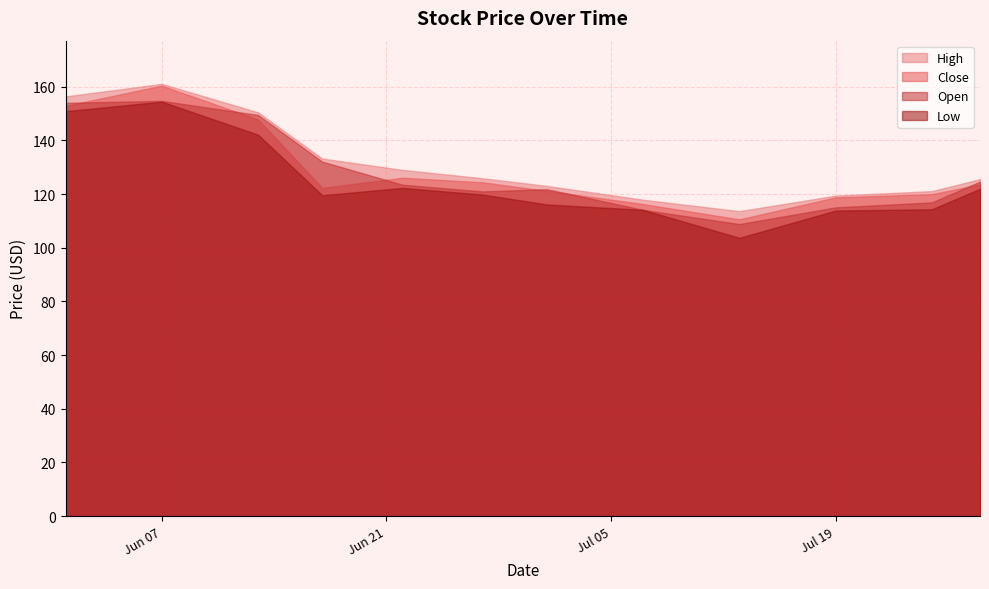

In Close, how many points are lower than both neighbors (excluding endpoints)?

2